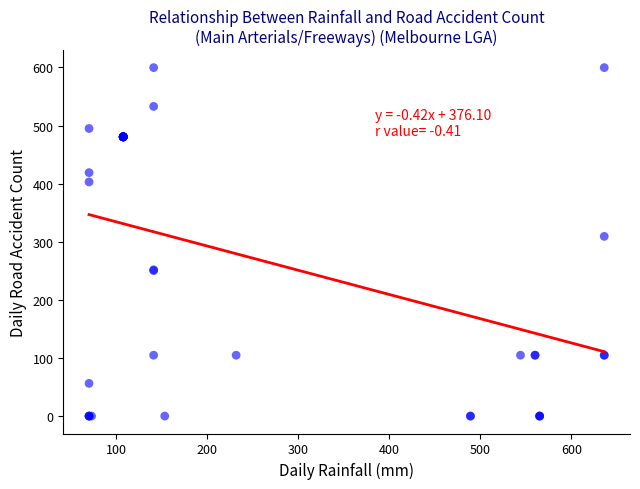

What Y value in the scatter plot is closest to 299?

309.3